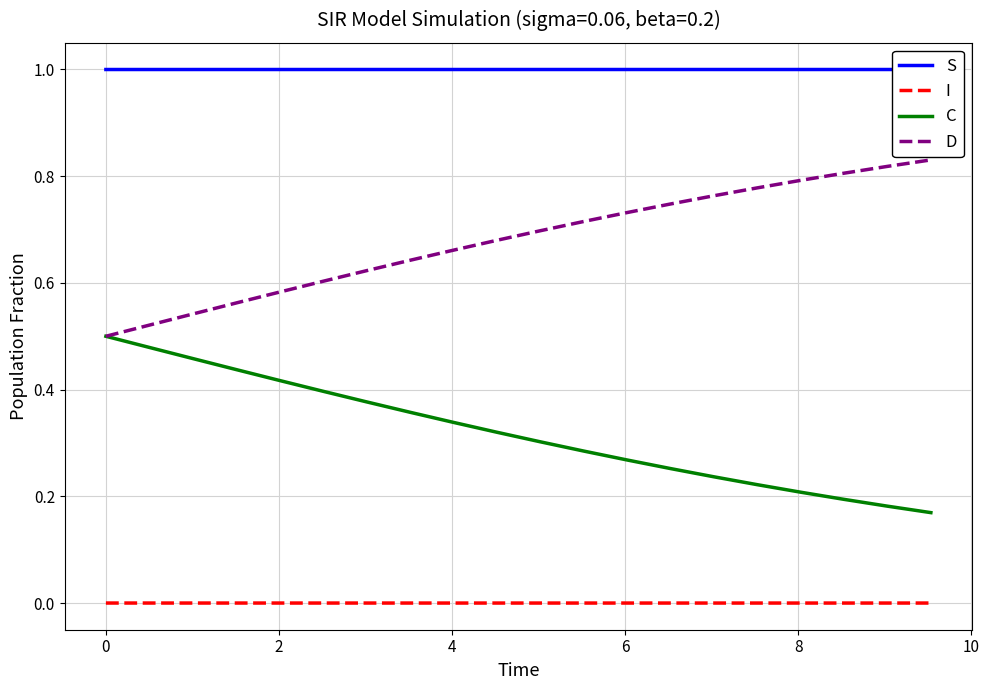

List the series in order of their peak value, highest first.

S, D, C, I